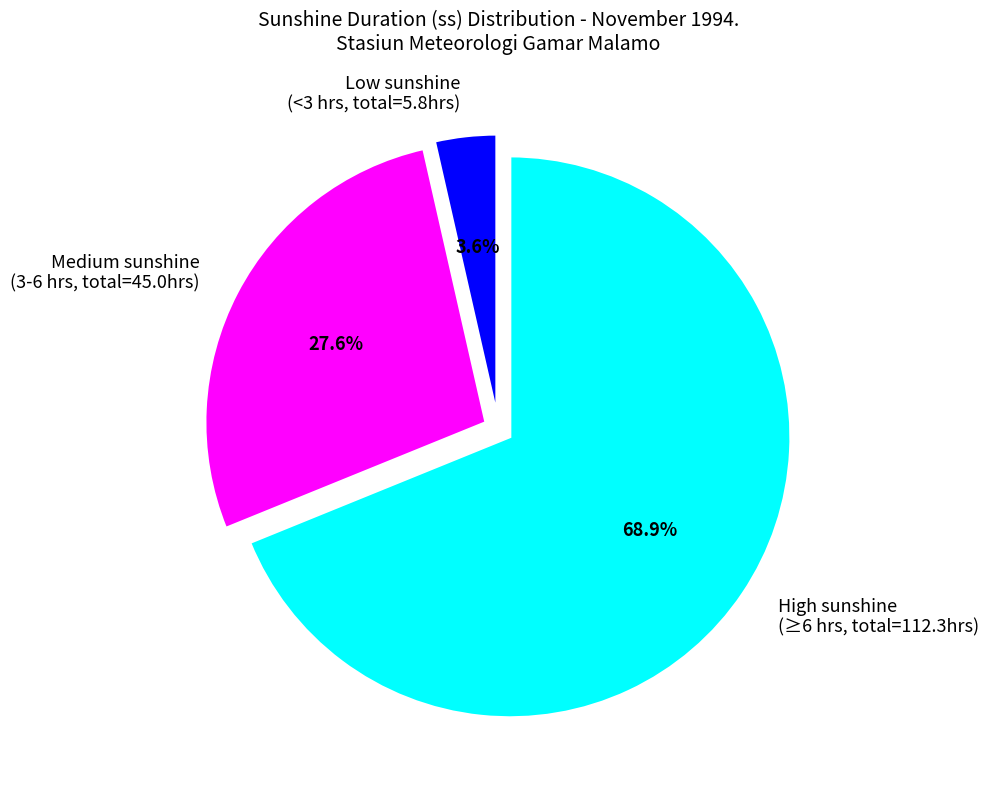

Between Low sunshine (<3 hrs, total=5.8hrs) and Medium sunshine (3-6 hrs, total=45.0hrs), which is larger?

Medium sunshine (3-6 hrs, total=45.0hrs)